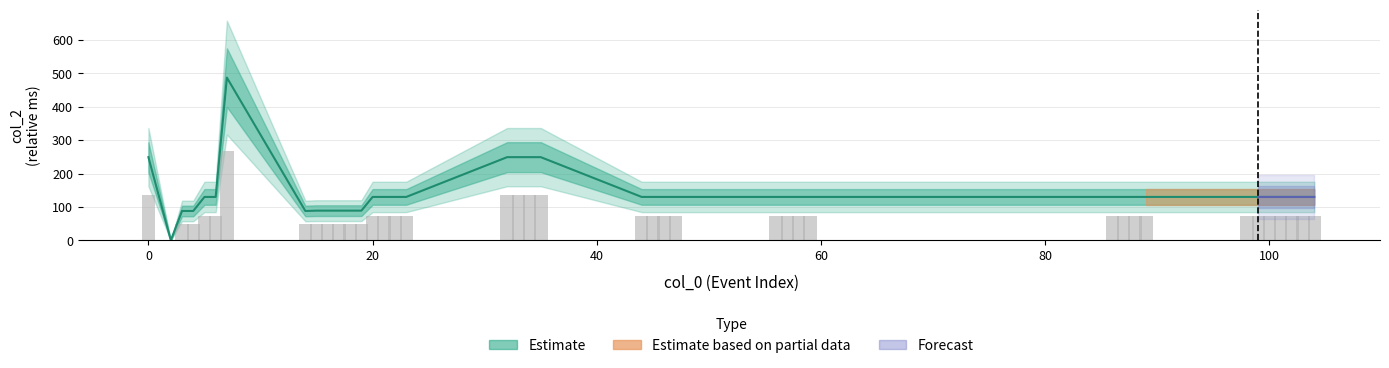

What is the greatest value displayed?

267.9